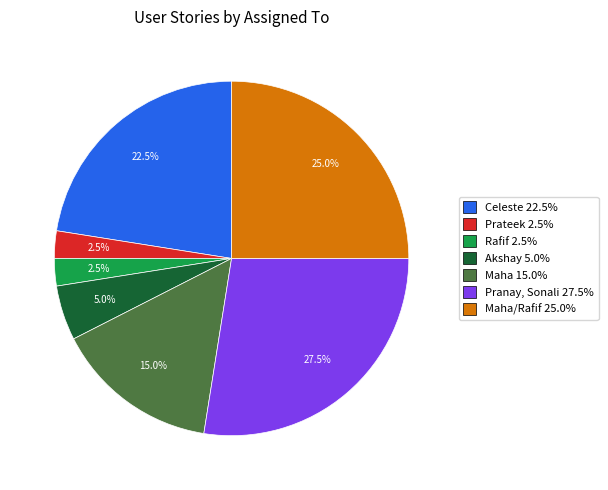

Combined, do Pranay, Sonali 27.5% and Rafif 2.5% account for over 50%?

No